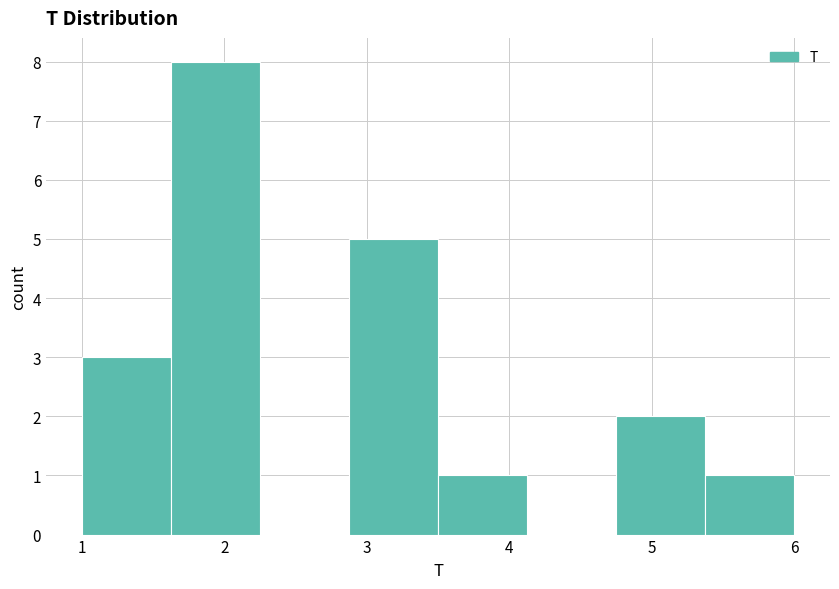

Reading left to right, transcribe this chart: for each bar, give the range it covers on the x-axis and its height. Neither the bar edges nor the heights are printed on the chart, so give them approximately, as read against the axes.

1.0 to 1.6: 3
1.6 to 2.3: 8
2.3 to 2.9: 0
2.9 to 3.5: 5
3.5 to 4.1: 1
4.1 to 4.8: 0
4.8 to 5.4: 2
5.4 to 6.0: 1